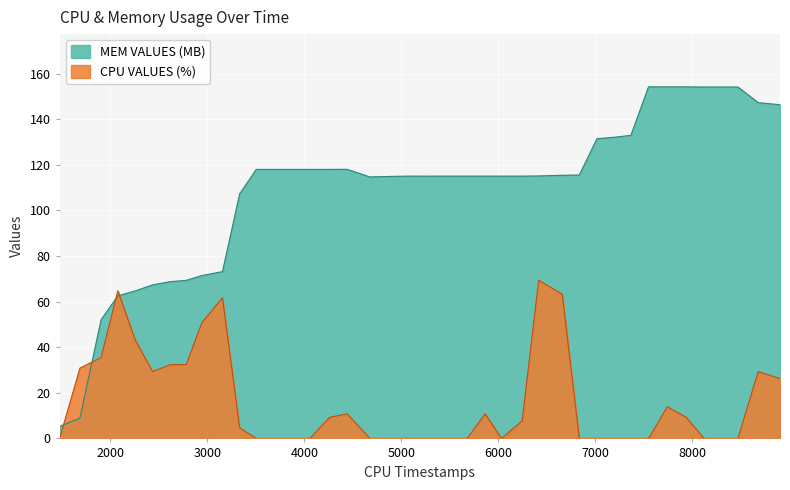

Does the chart display data point markers on the line(s)?

No